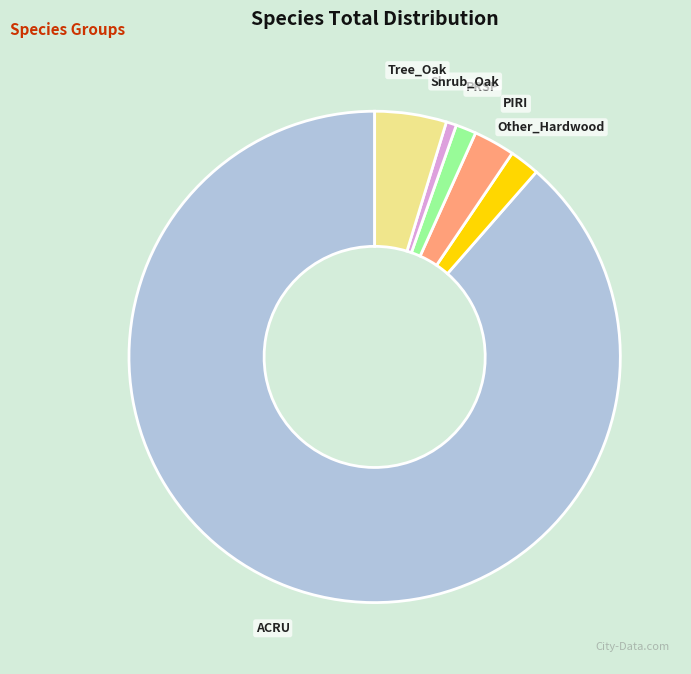

Rank the categories by value from lowest to highest.

Shrub_Oak, PRSP, Other_Hardwood, PIRI, Tree_Oak, ACRU